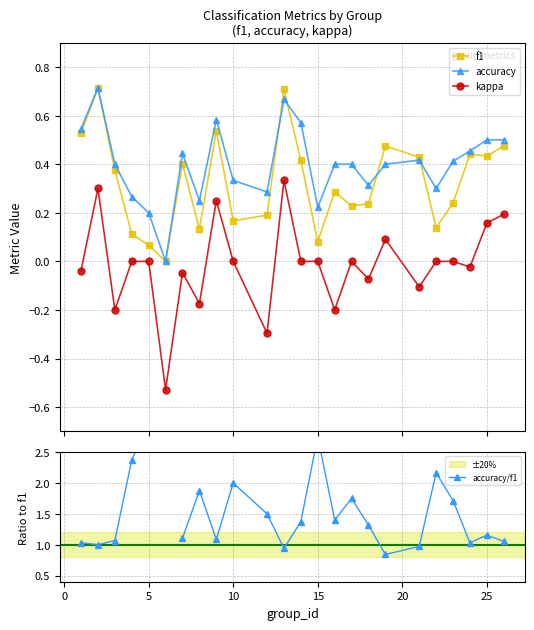

True or false: accuracy and kappa intersect in this chart.

False